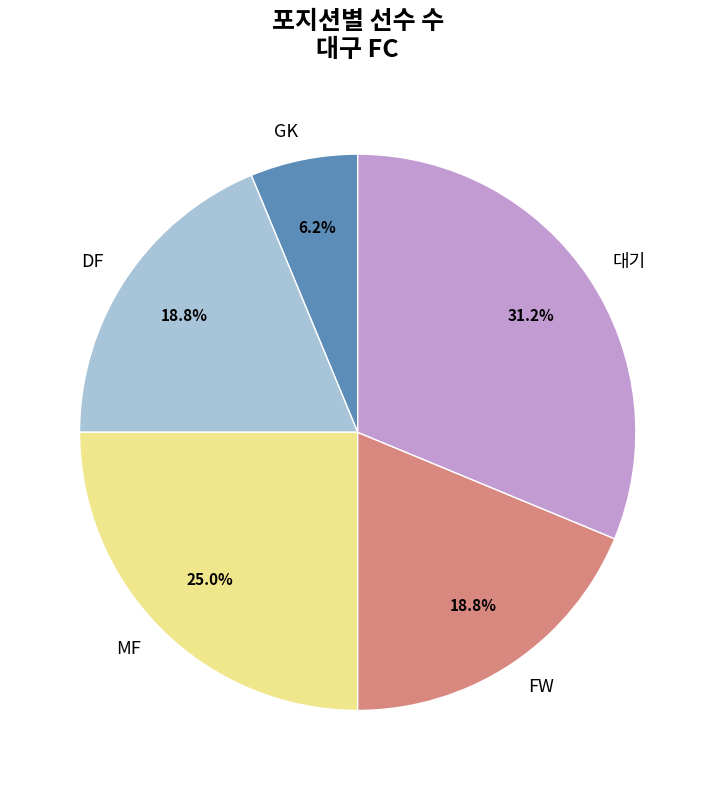

Is there a majority slice in this chart?

No